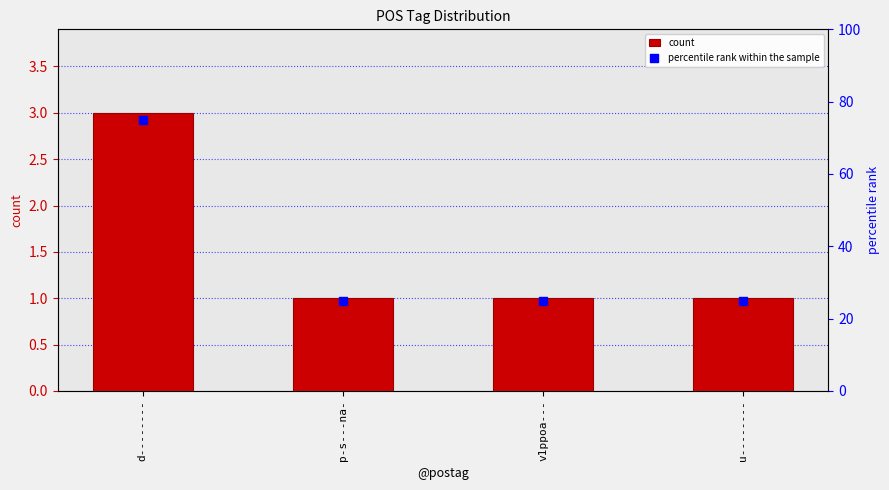

What are all the series names shown in the legend?

count, percentile rank within the sample